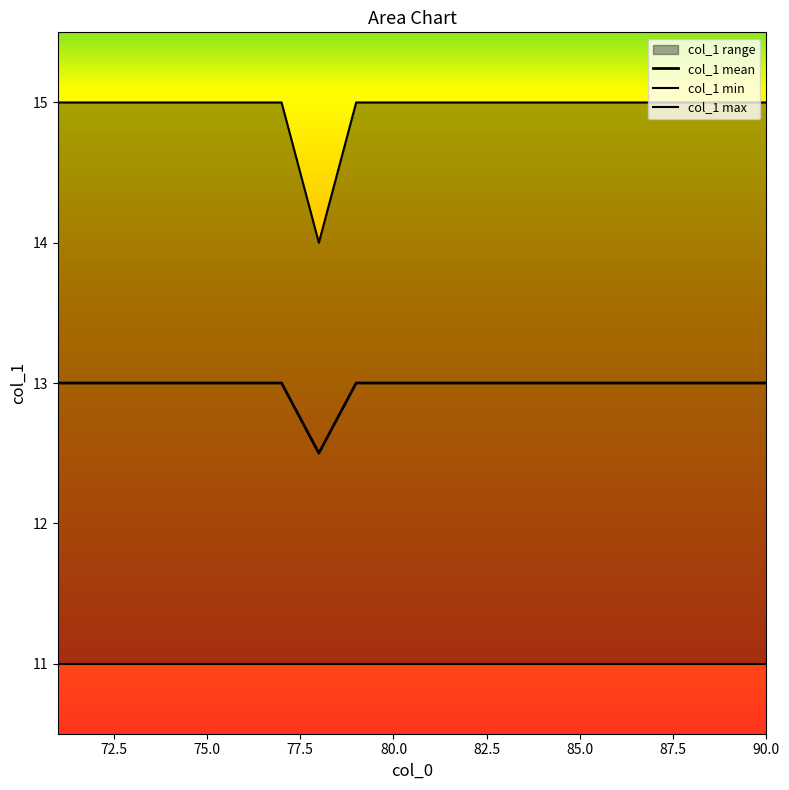

True or false: col_1 mean and col_1 max cross at least once.

False